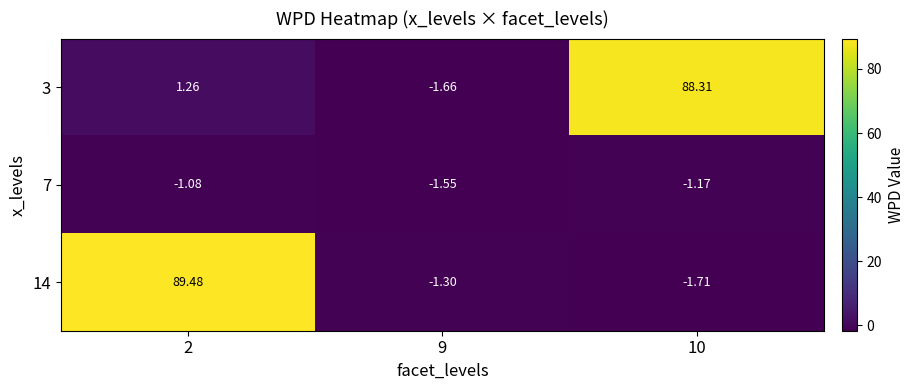

How many distinct data groups are displayed?

3